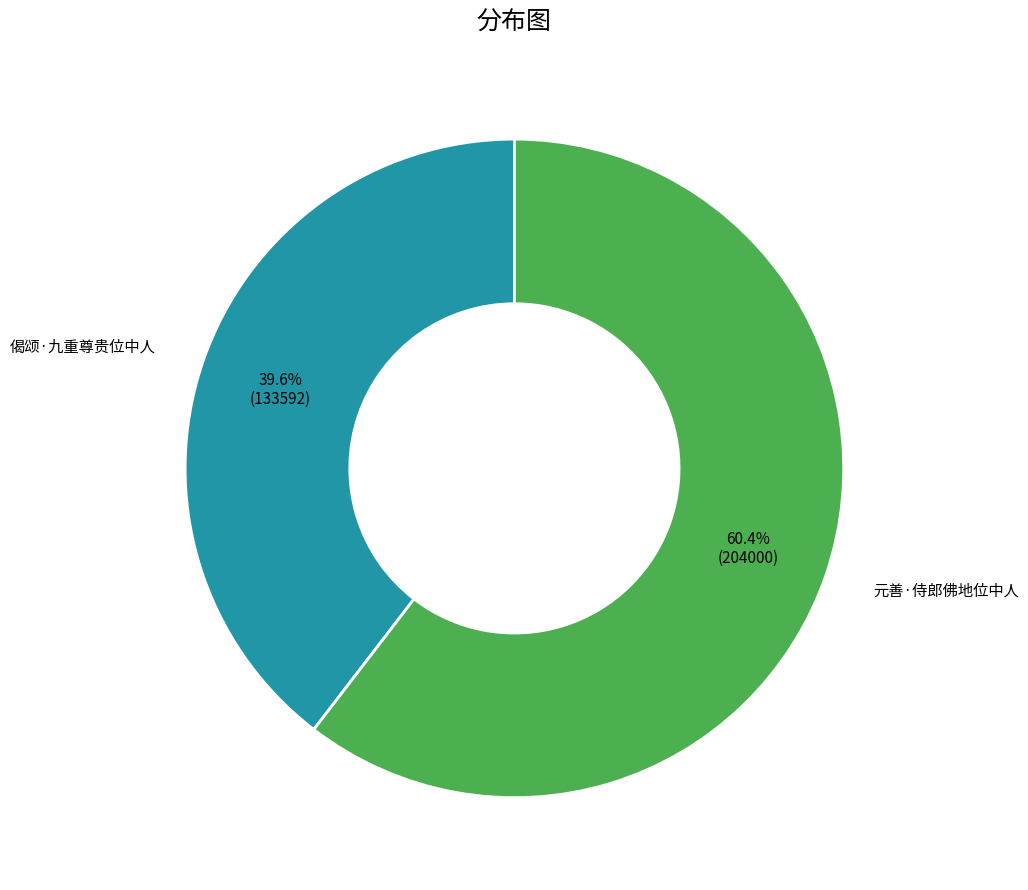

What percentage is the 偈颂·九重尊贵位中人 slice, to the nearest percent?

40%